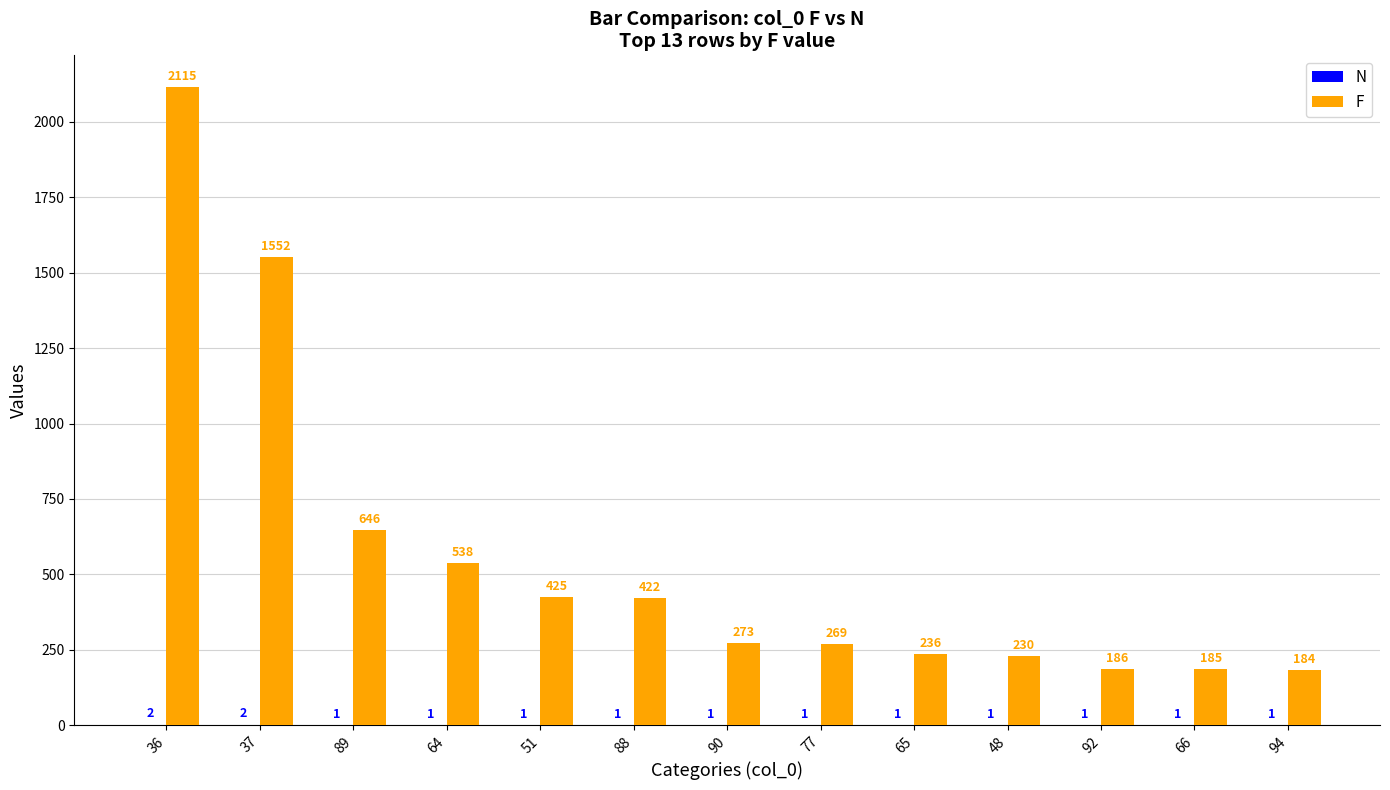

Where does the F series first go above 273?

36